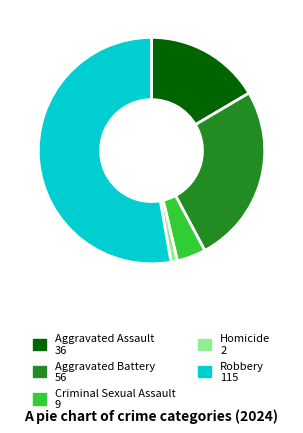

Which category has the biggest portion of the pie?

Robbery